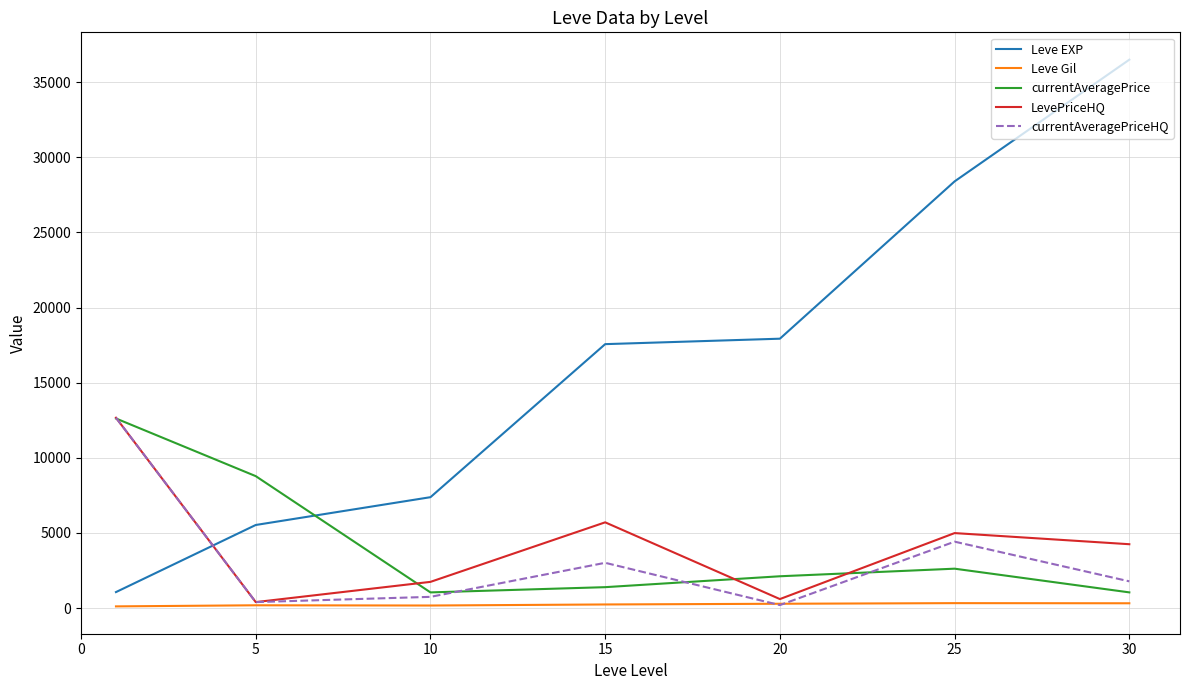

What is the average value of the currentAveragePriceHQ series?

3318.1